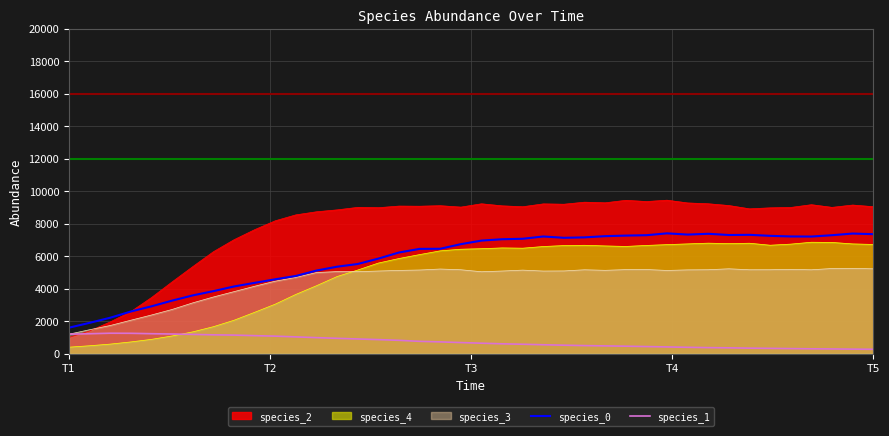

What is the maximum value for species_3?

5247.9